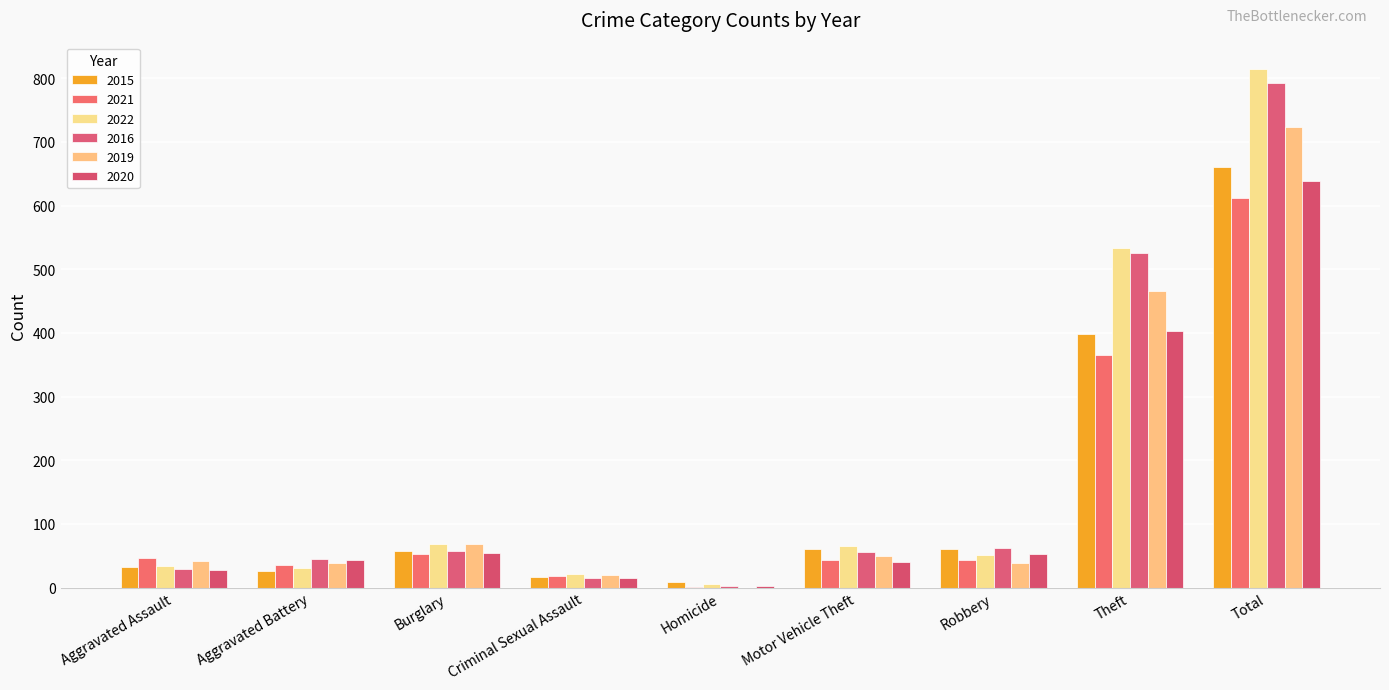

Does the chart contain stacked bars?

No